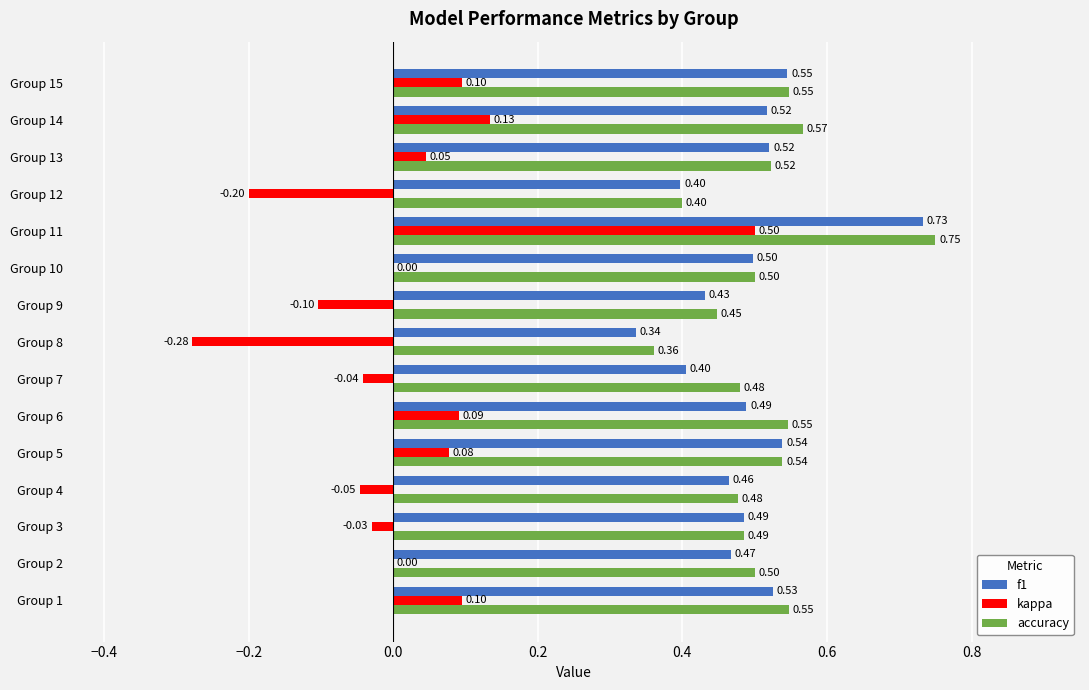

Is the value of f1 at Group 15 greater than the value of kappa at Group 7?

Yes